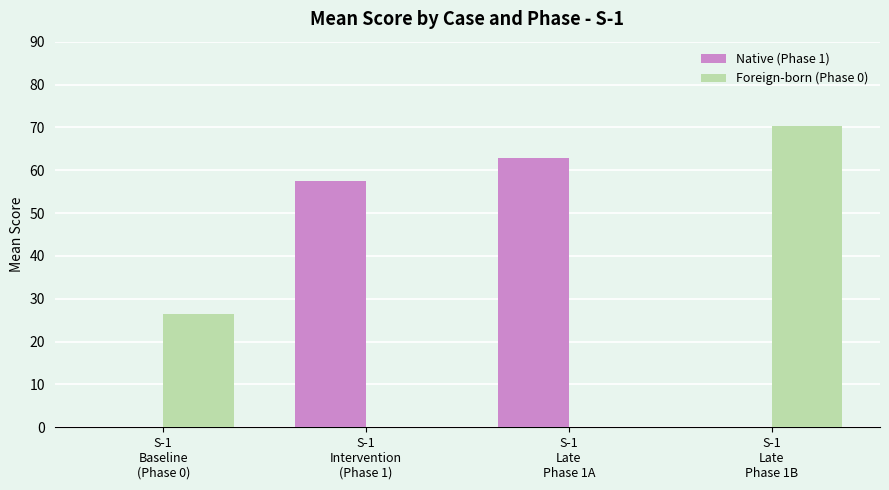

What is the maximum value shown in the chart?

70.3